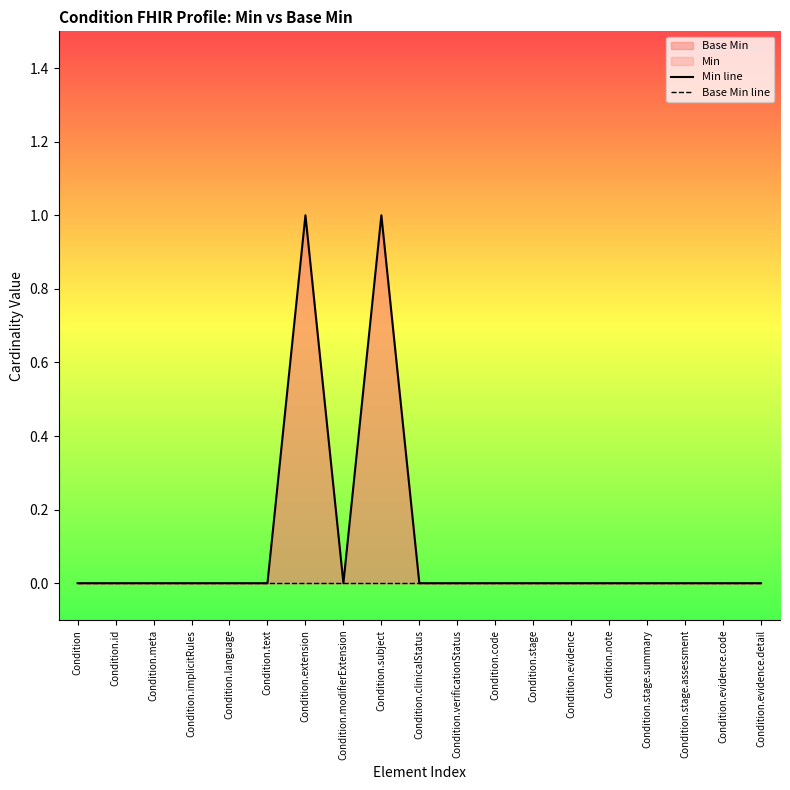

How many series are shown in this chart?

2